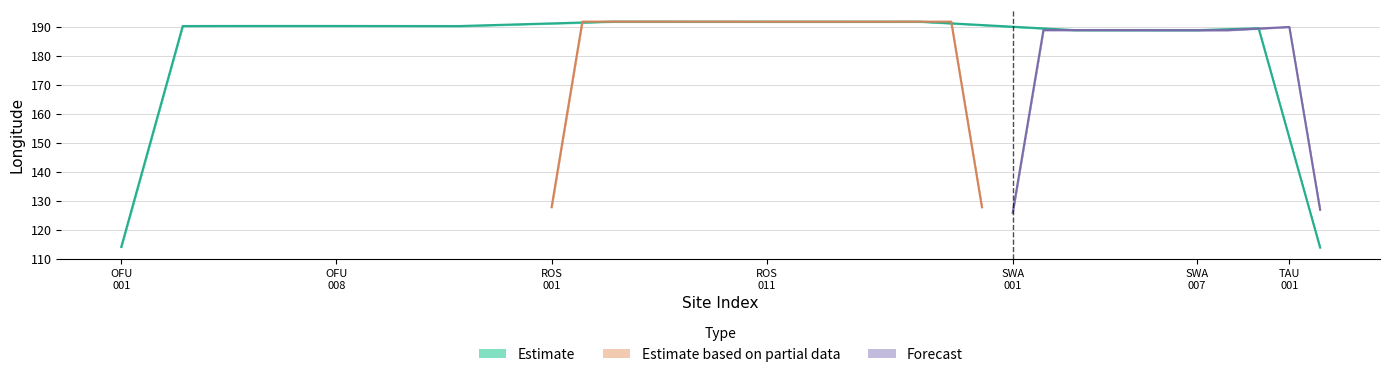

How many data points does each series have?

40